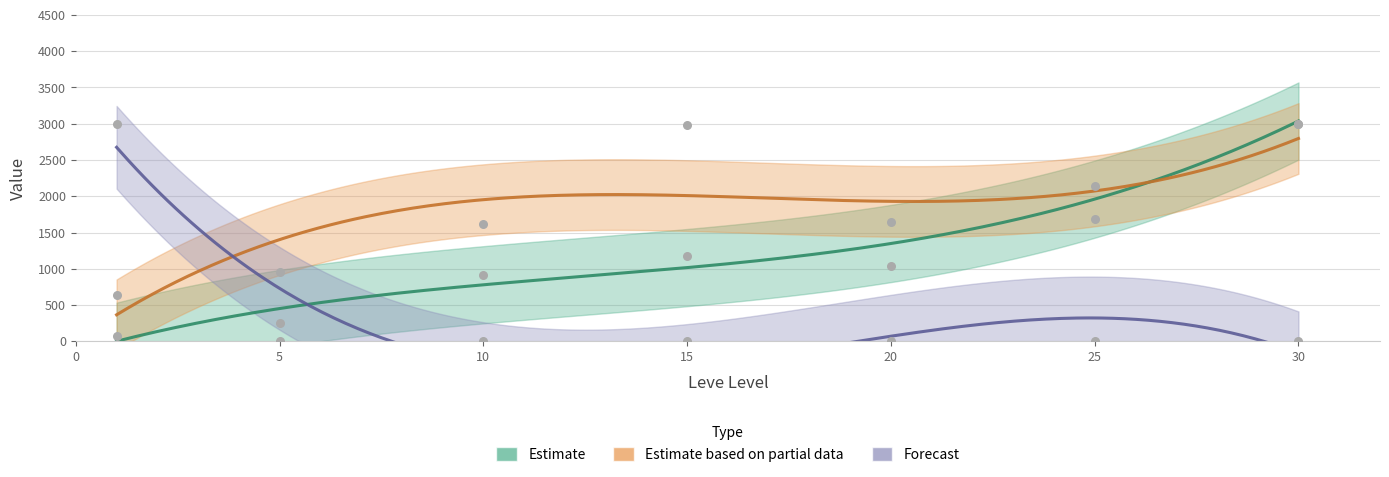

At how many categories does at least one series exceed 1704?

4